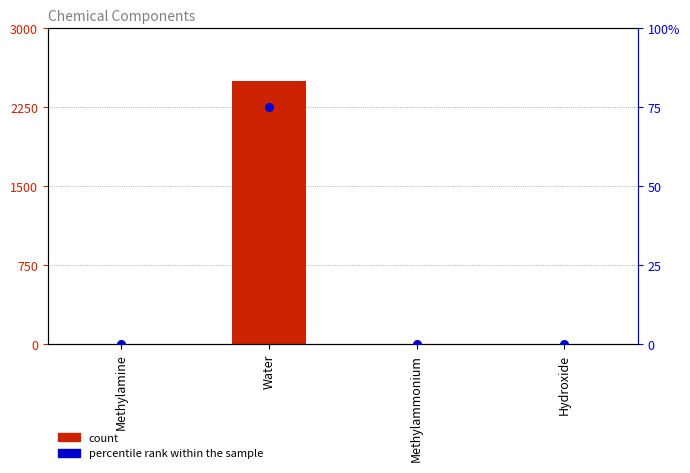

At how many categories does at least one series exceed 34?

1